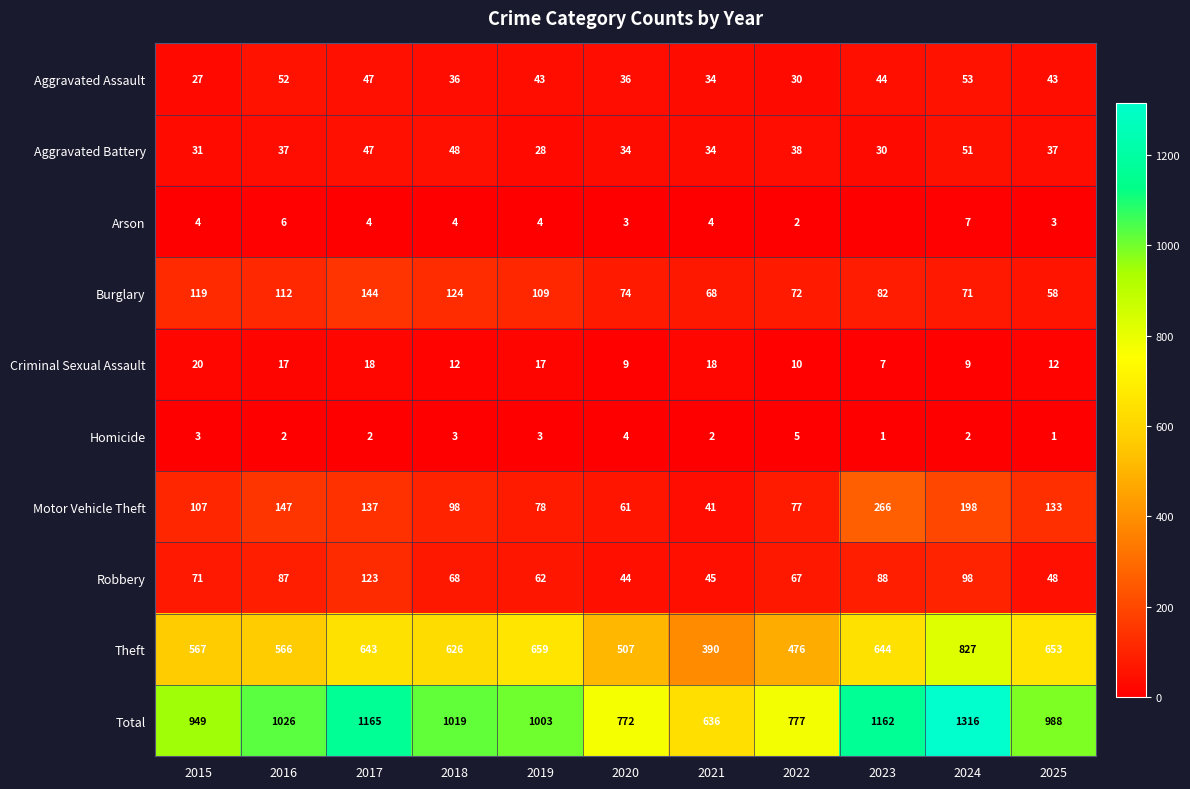

True or false: Aggravated Assault has a value of 36 at 2018.

True